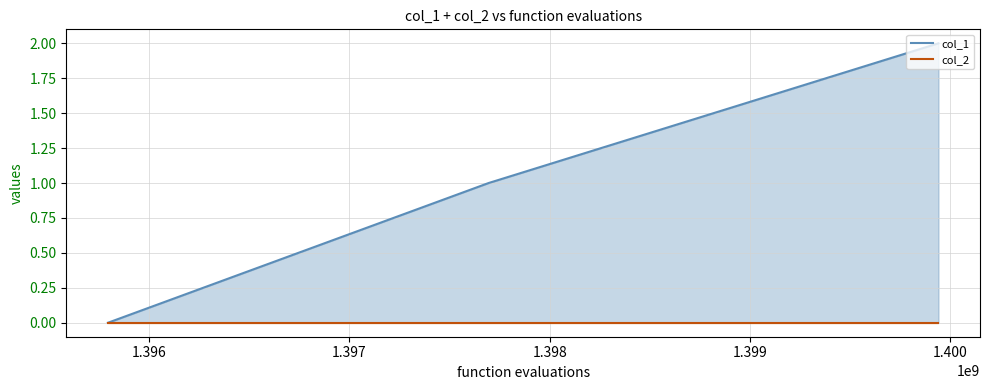

Which series has the largest range (max minus min)?

col_1